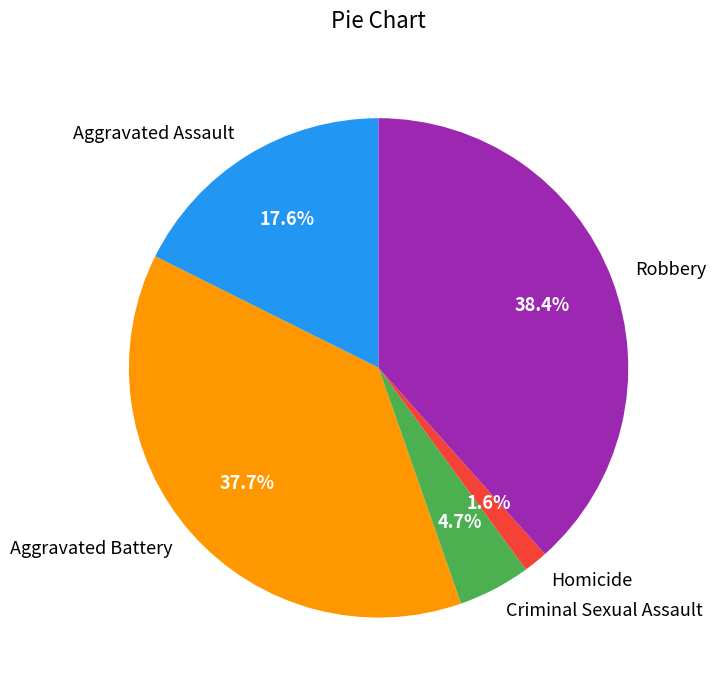

Which has a higher value, Aggravated Battery or Homicide?

Aggravated Battery